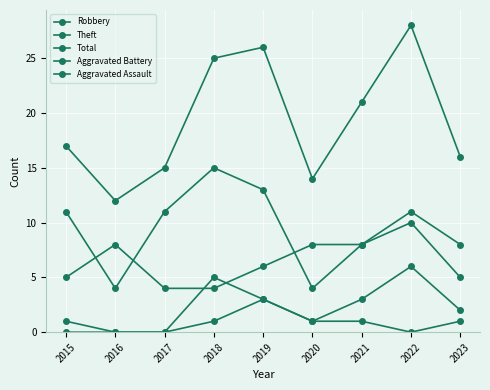

How many interior local peaks does the Robbery series have?

2